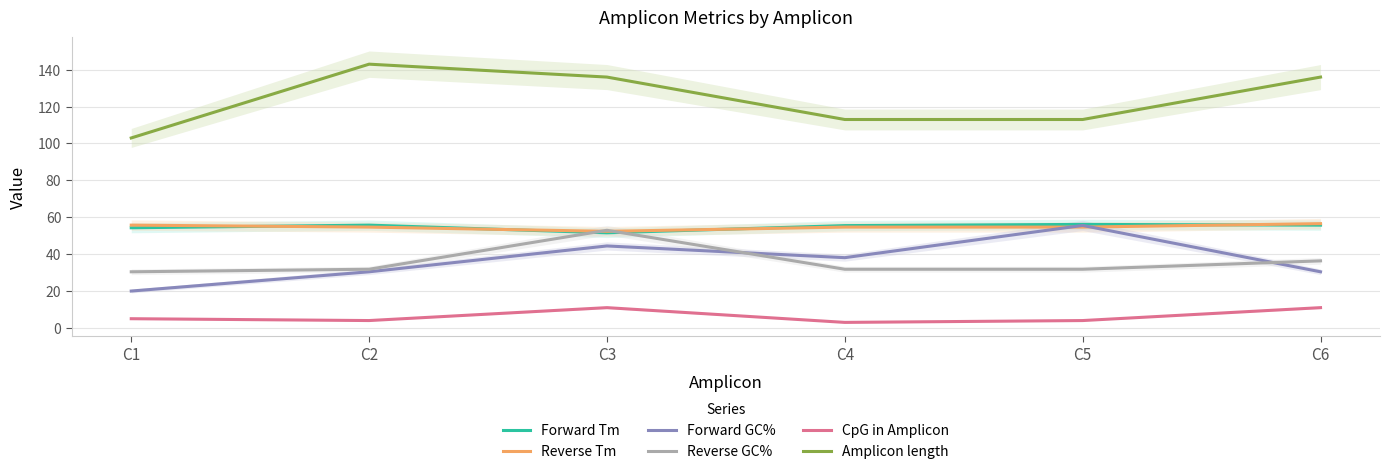

Count the number of data series in this chart.

6